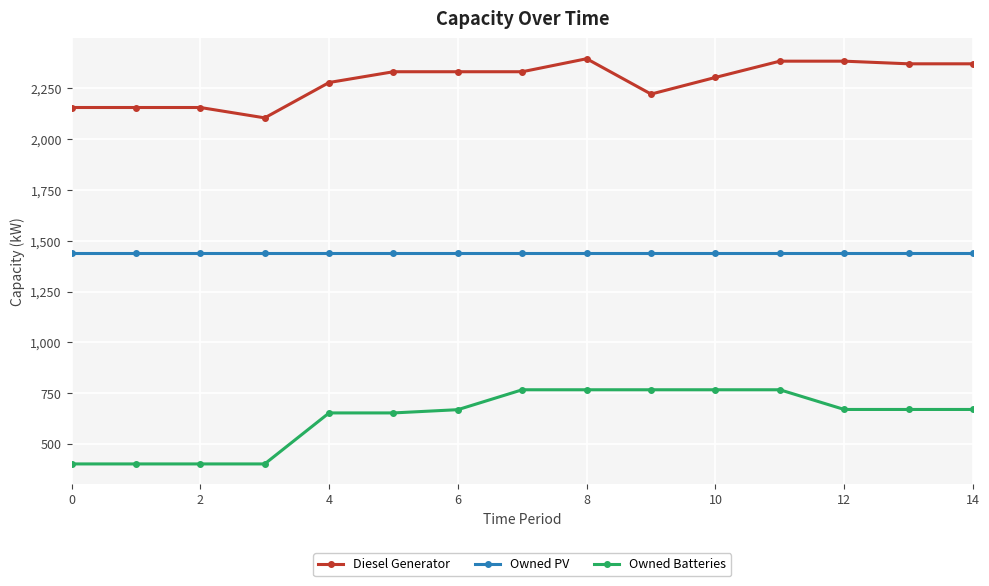

What is the value of the Owned PV point at the 9th from the left?

1438